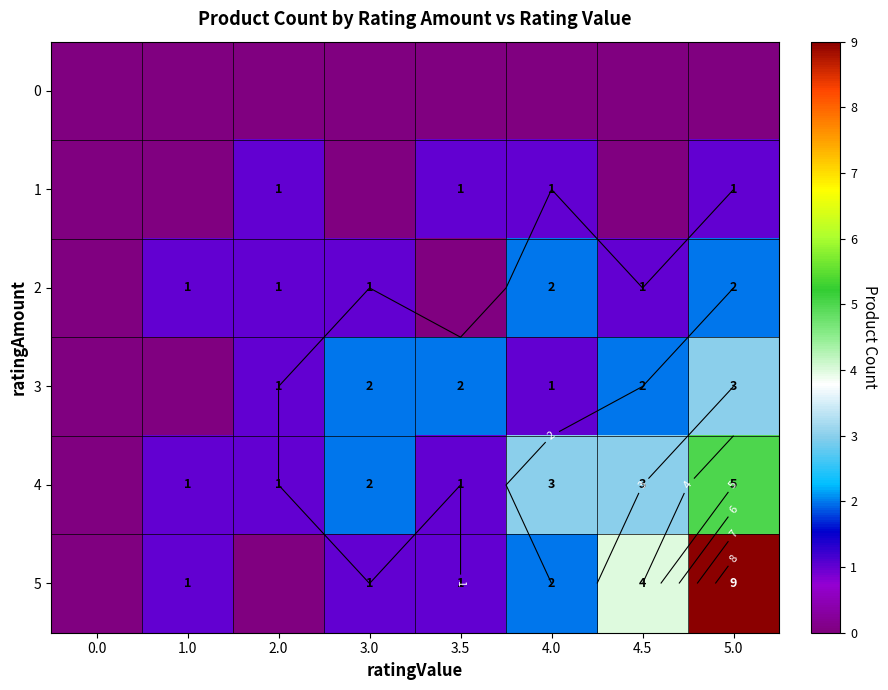

At which category is the sum across all series the highest?

5.0